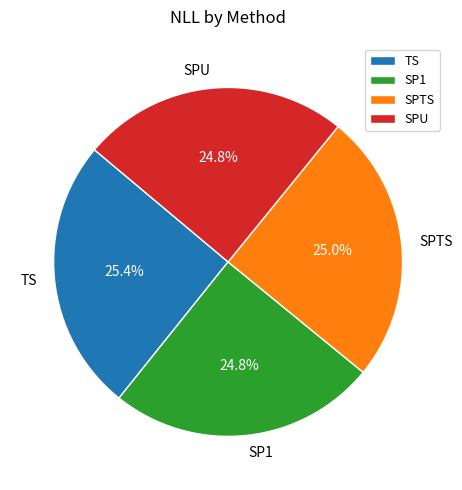

To the nearest percent, what is the combined percentage of TS and SPTS?

50%